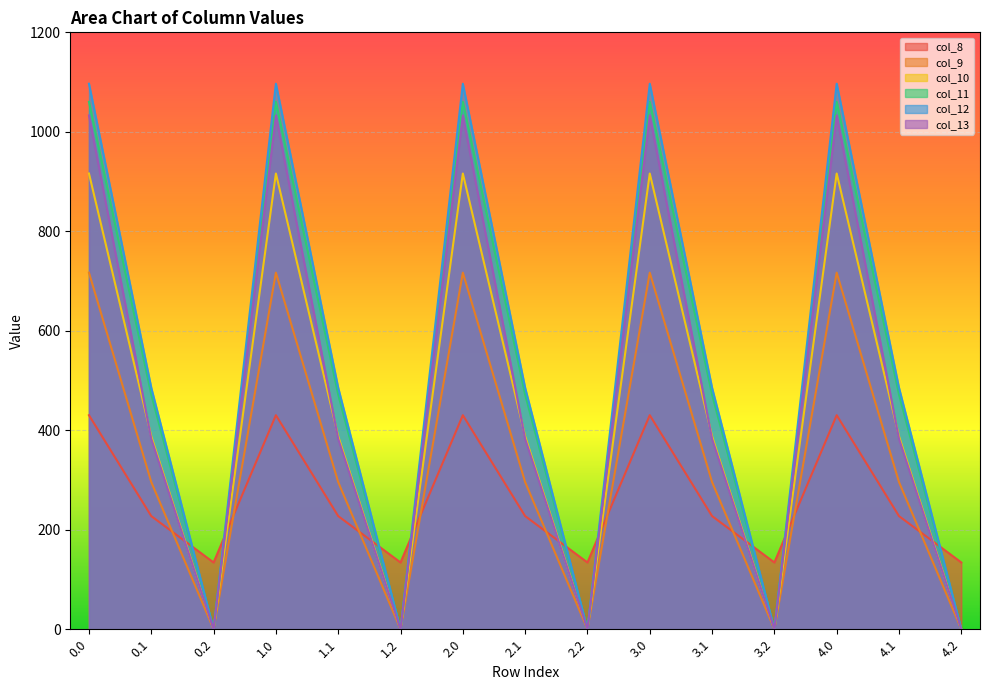

How many times do col_8 and col_13 cross each other?

9